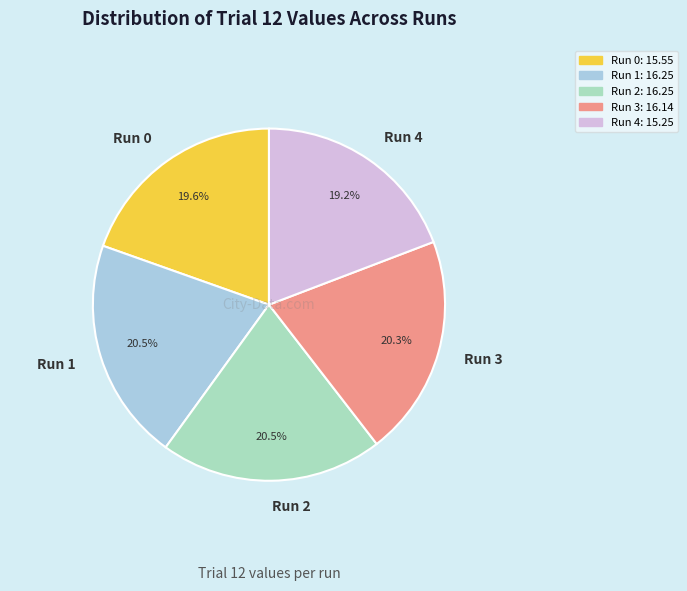

How many segments does this pie chart have?

5